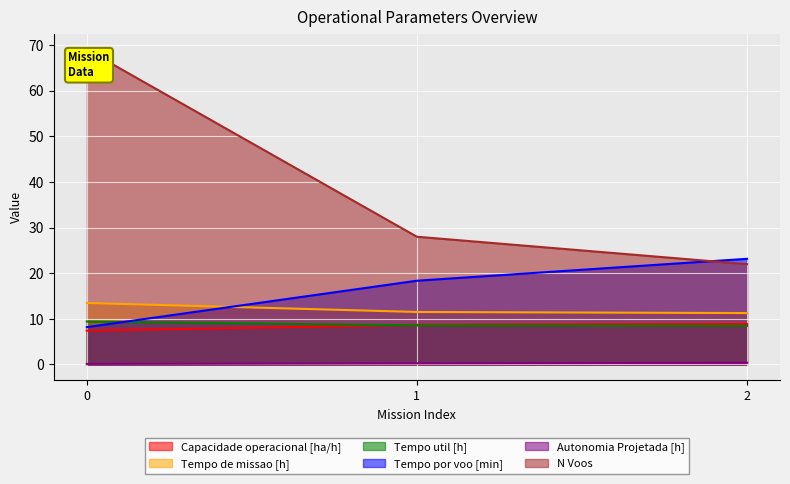

What is the value of the Tempo por voo [min] point at the 2nd from the left?

18.4